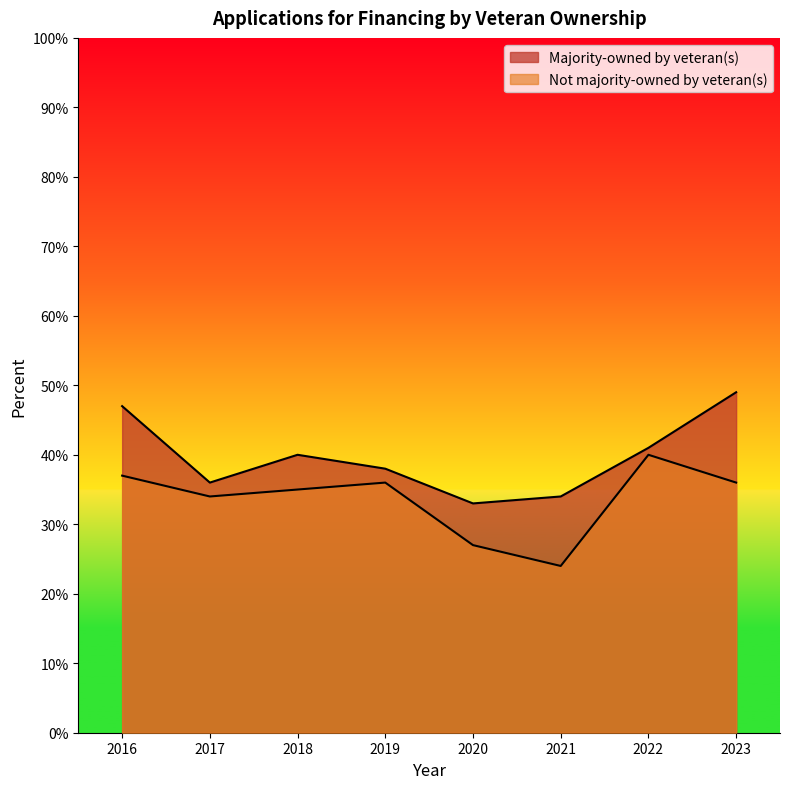

True or false: Not majority-owned by veteran(s) and Majority-owned by veteran(s) cross at least once.

False